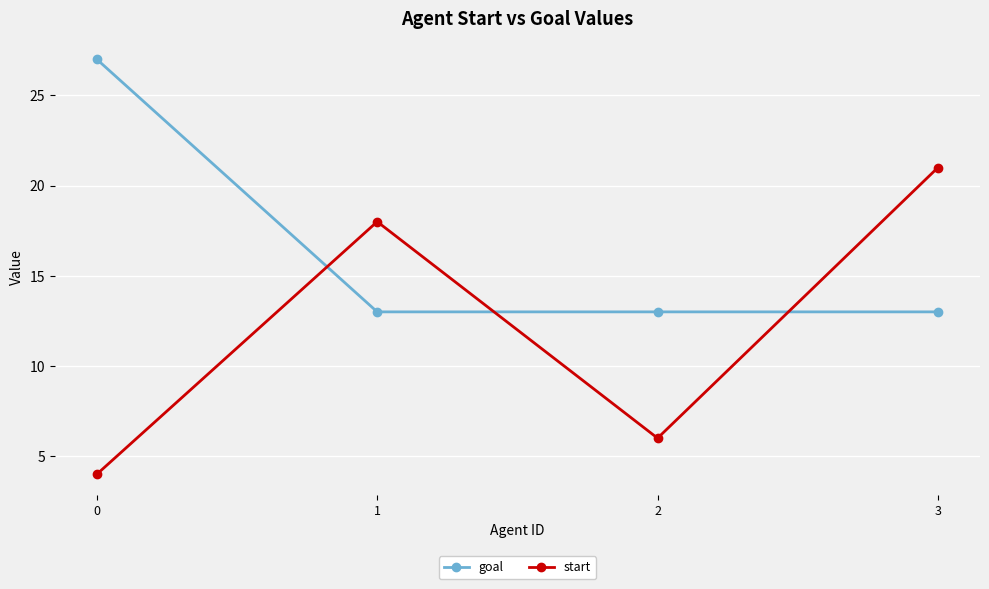

True or false: start has more than 0 interior local peaks.

True